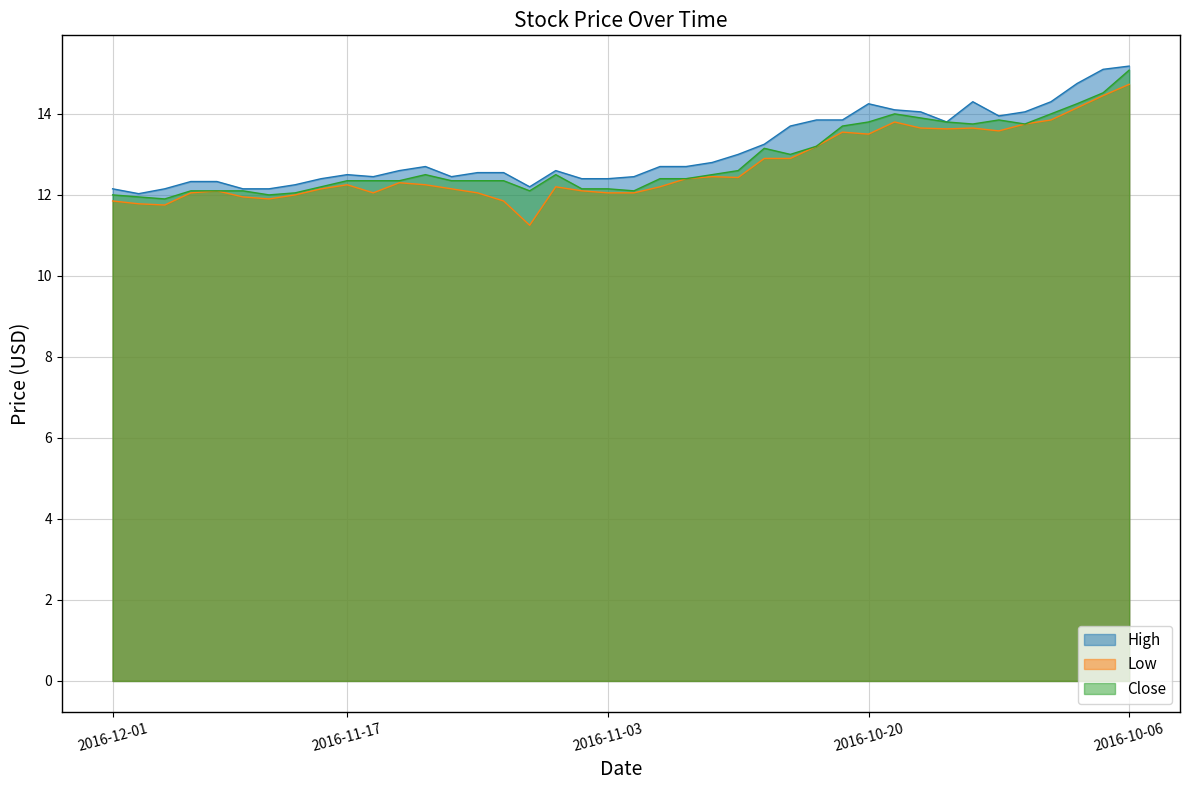

The Low series shows 2.8 at 2016-10-26. True or false?

False